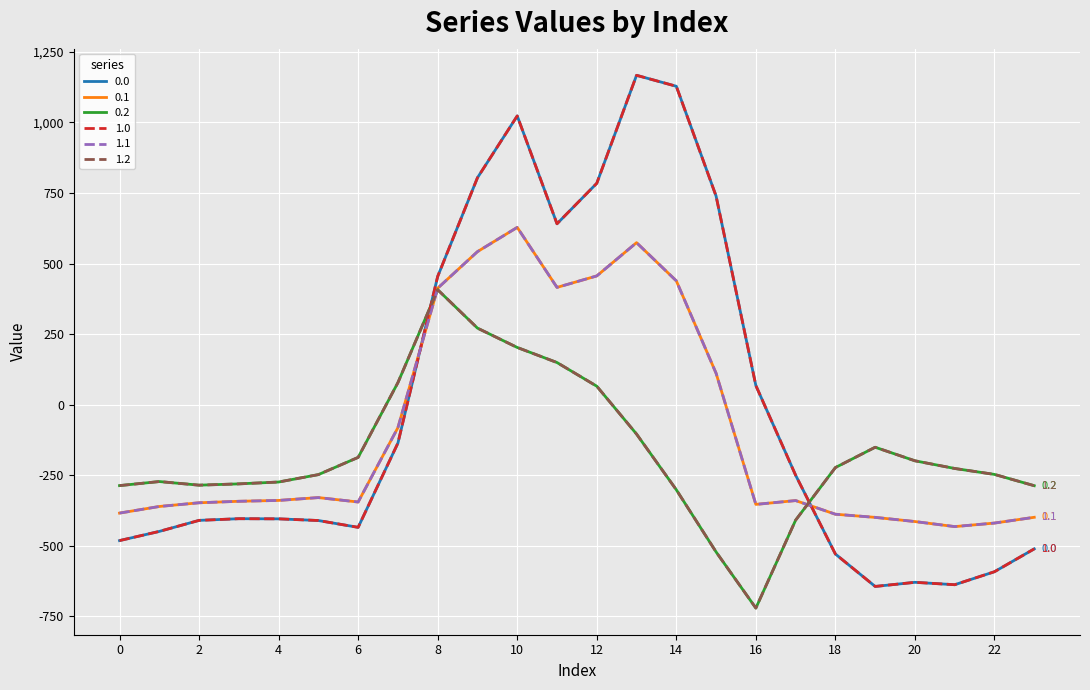

Which category has the lowest value in the 0.1 series?

21